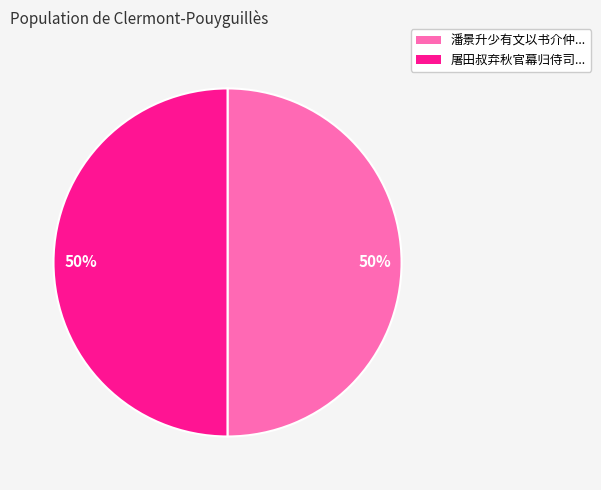

To the nearest percent, what is the average slice percentage?

50%